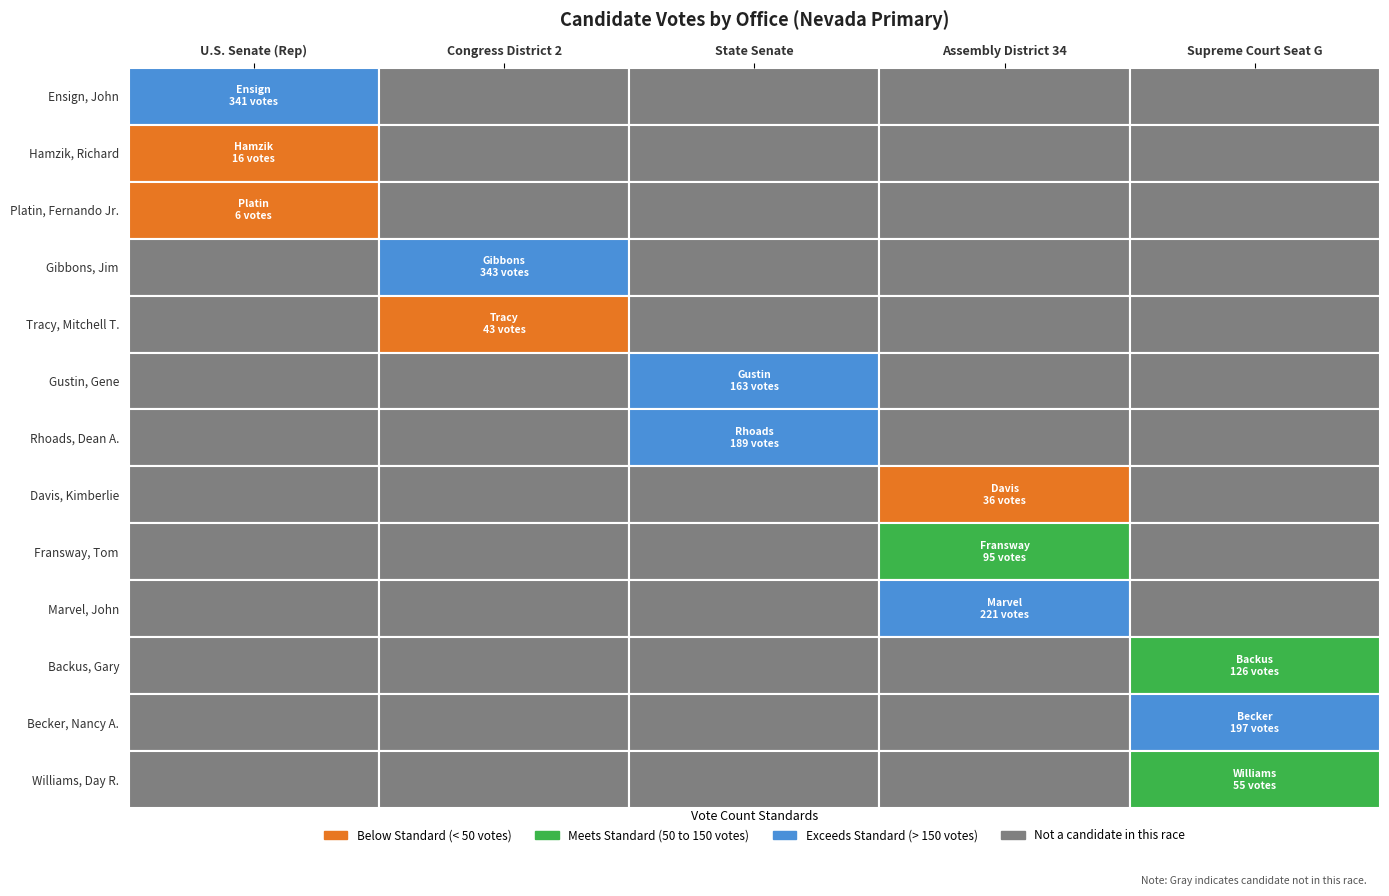

Between 2 and 3, which series saw the biggest shift?

Marvel, John